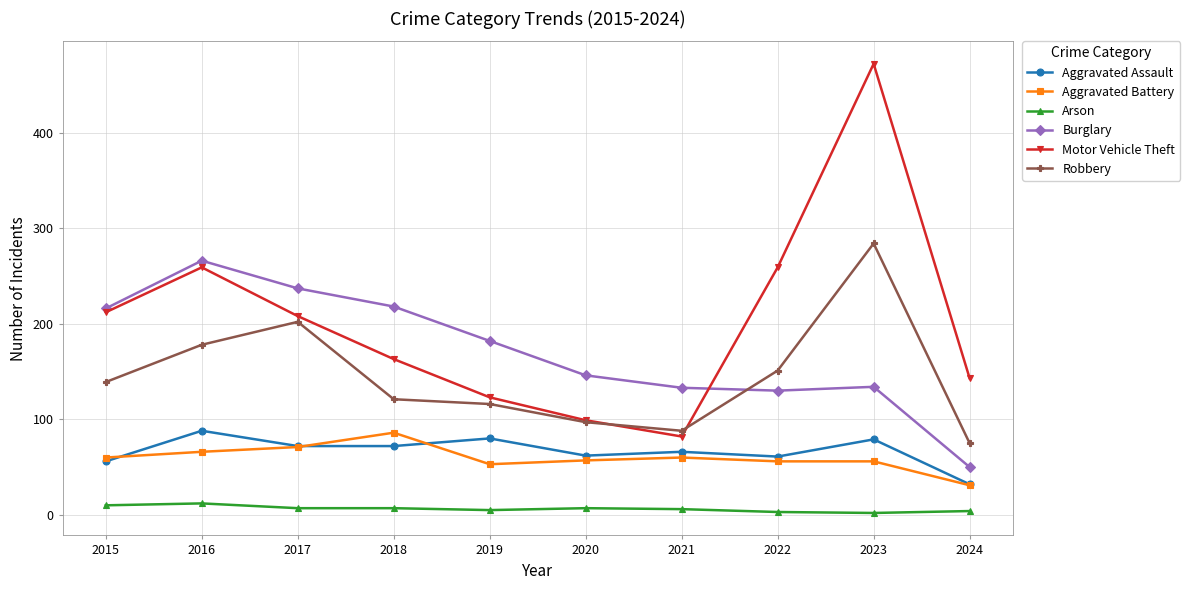

Which series changed the most between 2019 and 2022?

Motor Vehicle Theft